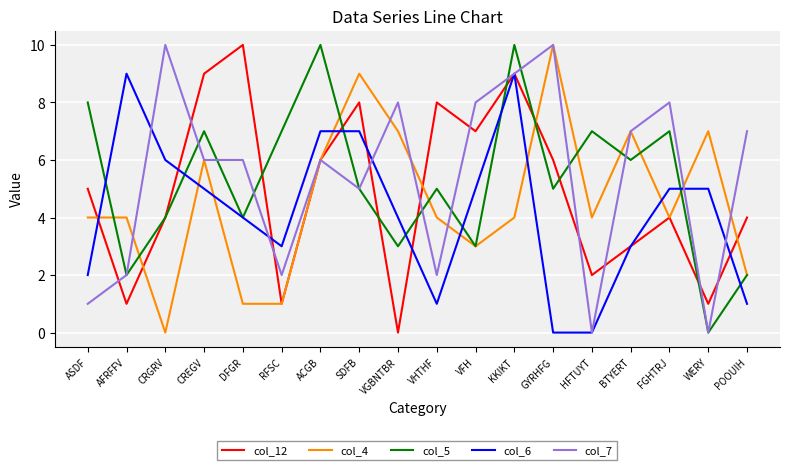

Where do col_5 and col_6 first cross each other?

ASDF and AFRFFV